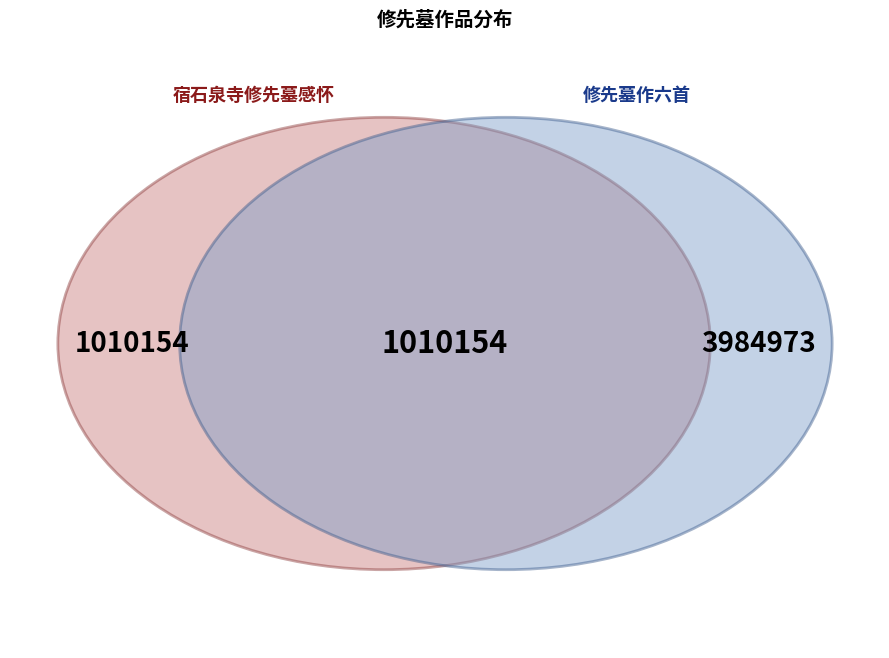

Between 宿石泉寺修先墓感怀二首 其一 and 修先墓作六首 其六, which is larger?

修先墓作六首 其六